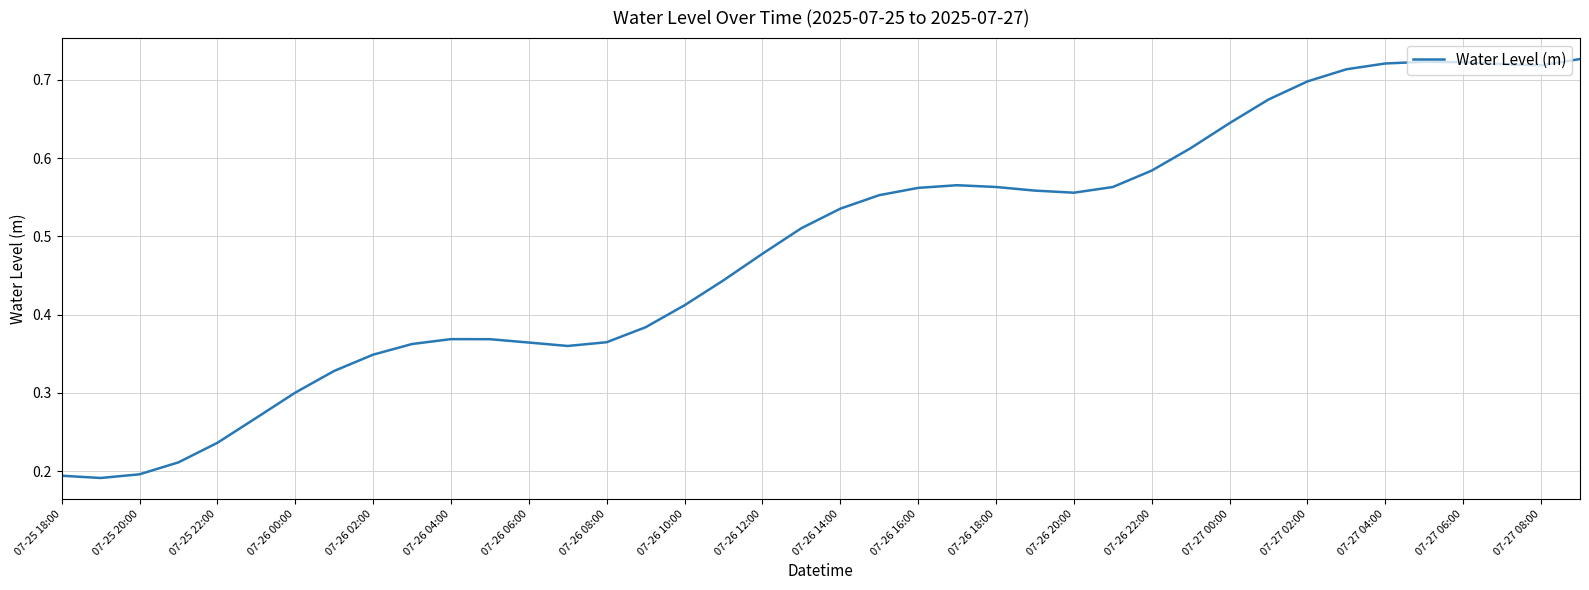

How many interior local peaks (higher than both neighbors) does the data have?

3